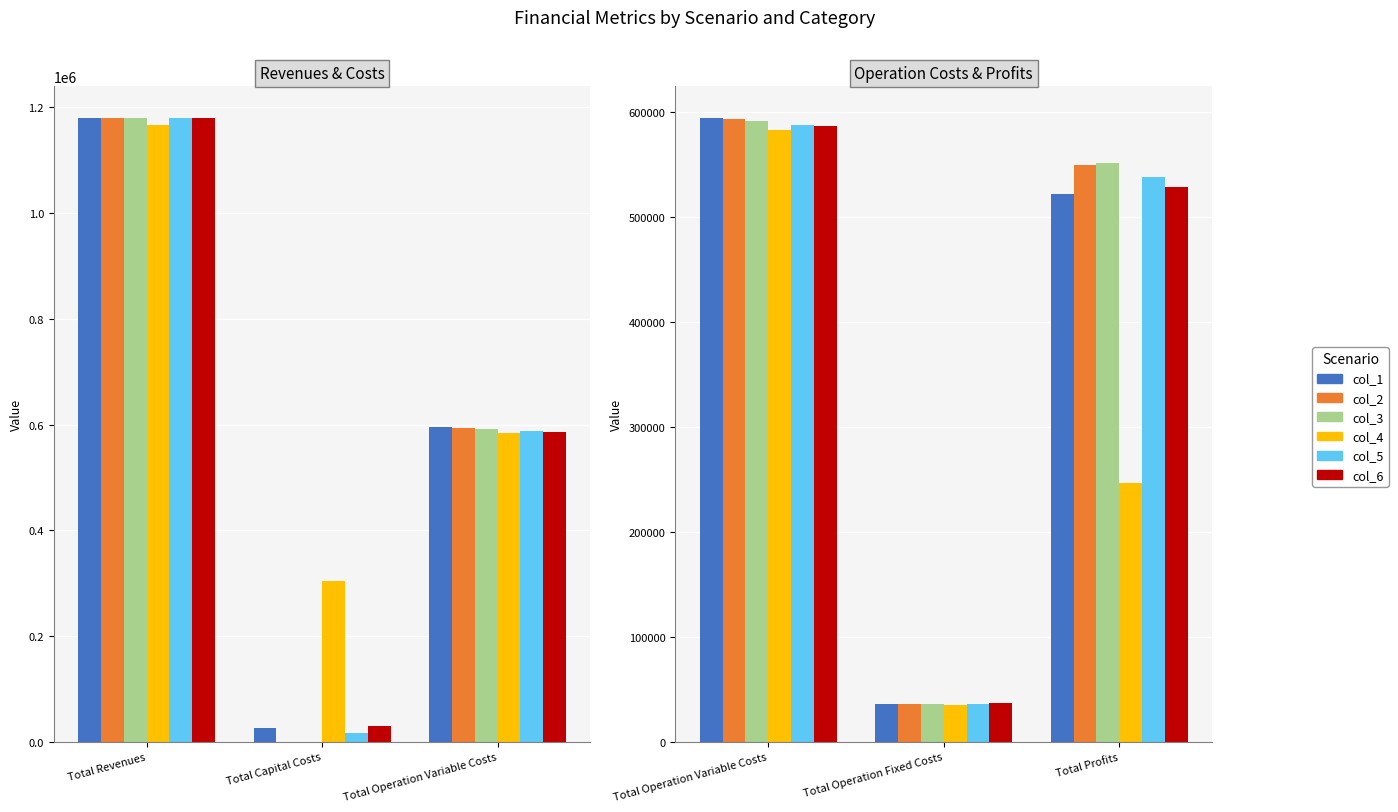

At which label does col_2 reach its minimum?

Total Operation Fixed Costs